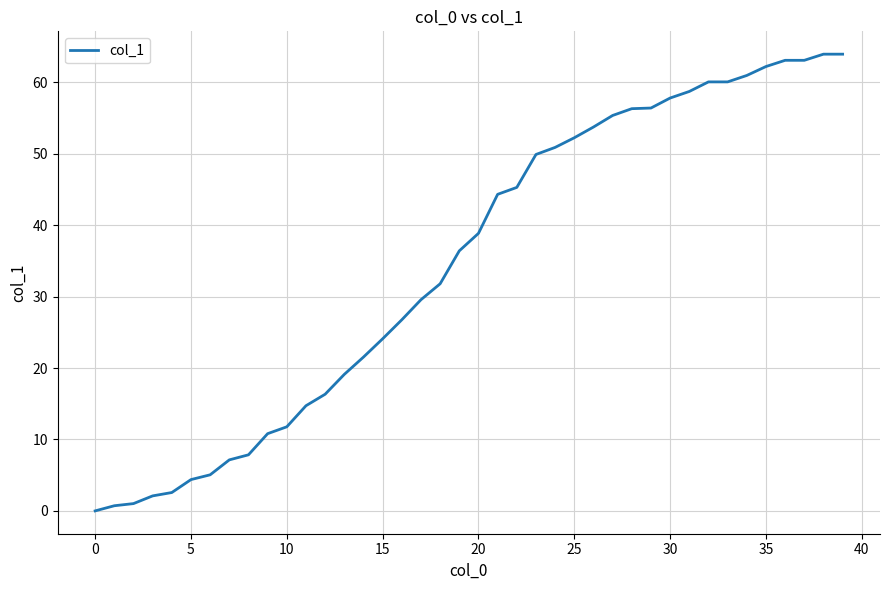

What is the difference between the maximum and minimum values?

63.9